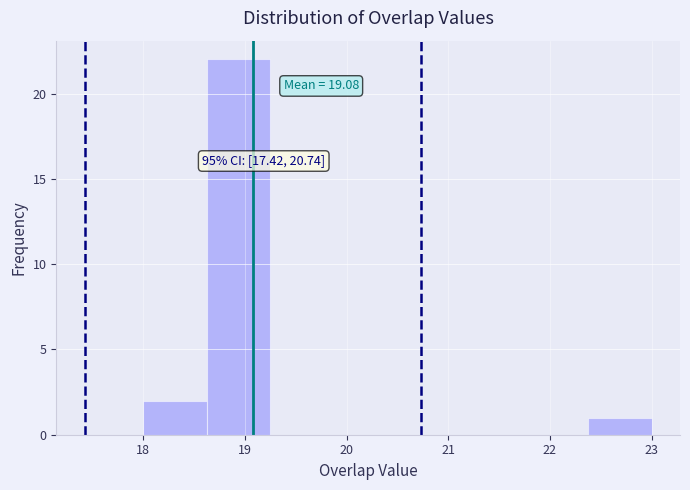

Which range on the x-axis has the tallest bar?

18.6 to 19.3